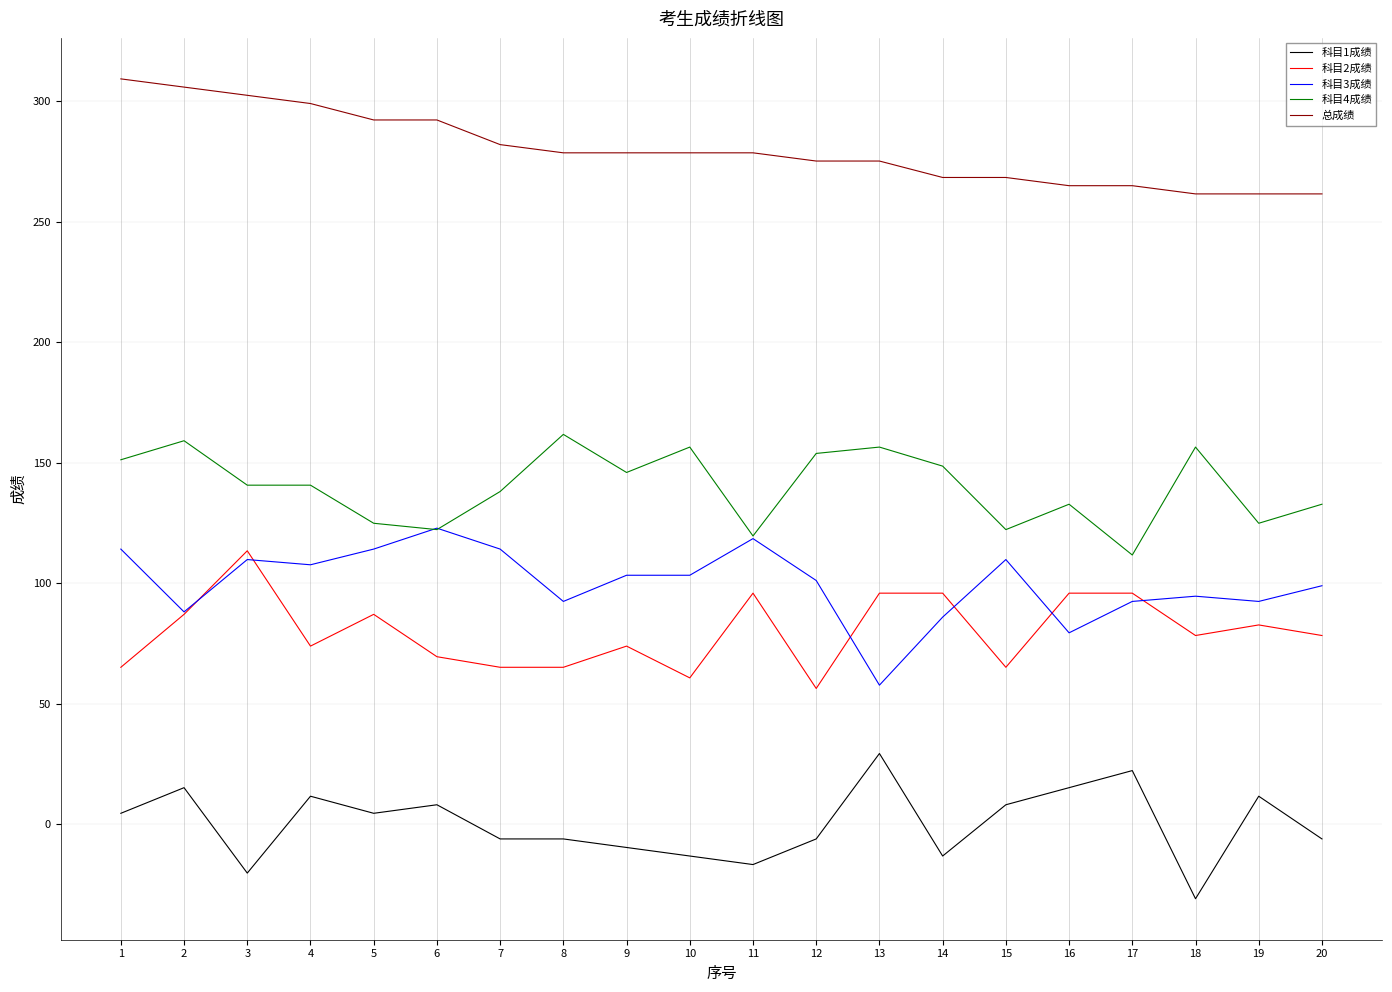

What is the sum of all 科目2成绩 values?

1600.0